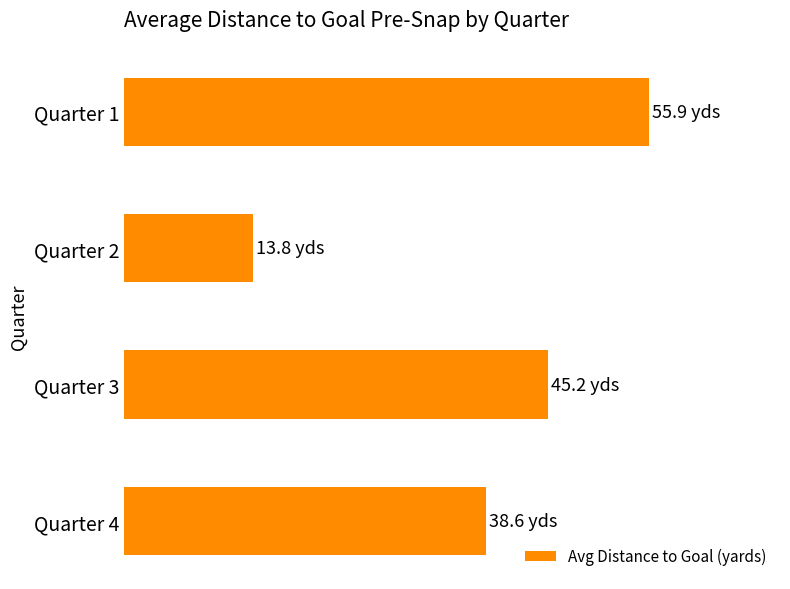

List the labels in order of value, smallest first.

Quarter 2, Quarter 4, Quarter 3, Quarter 1